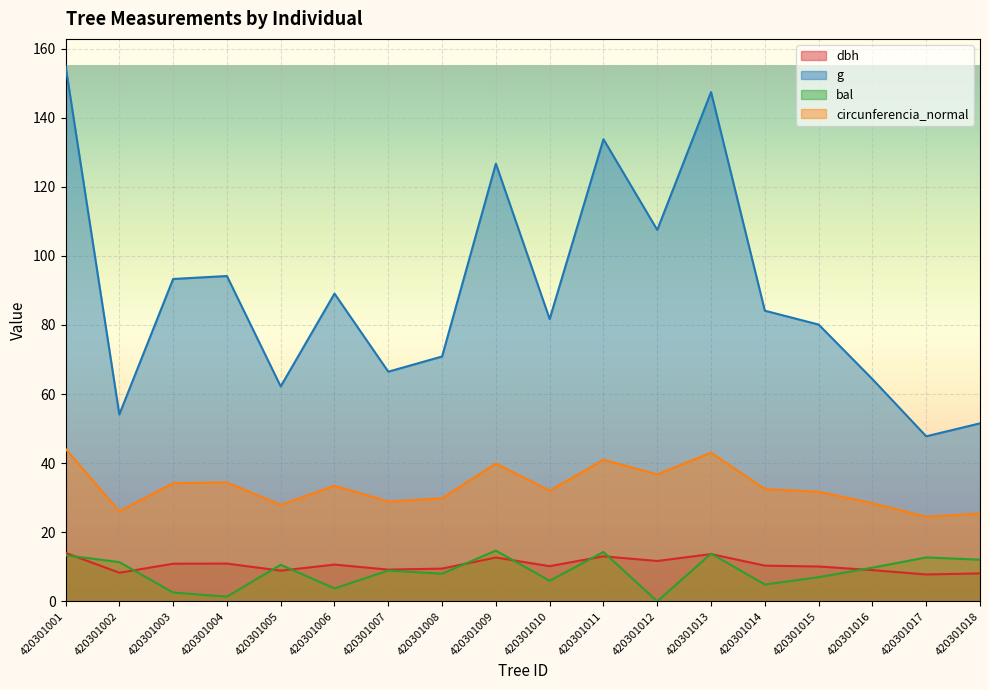

How many lines are shown in the chart?

4